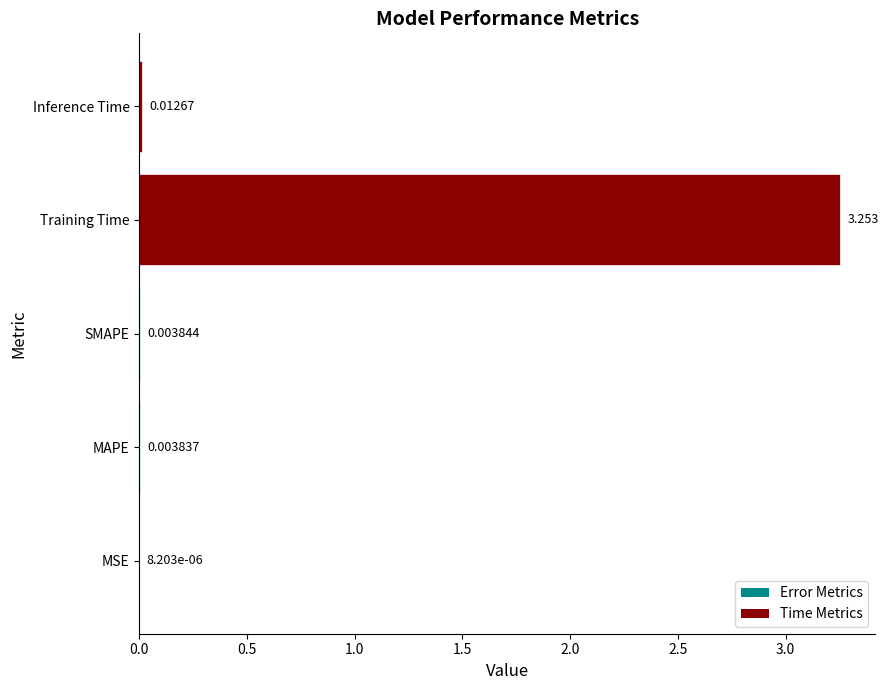

At which category does the chart reach its peak across all series?

Training Time